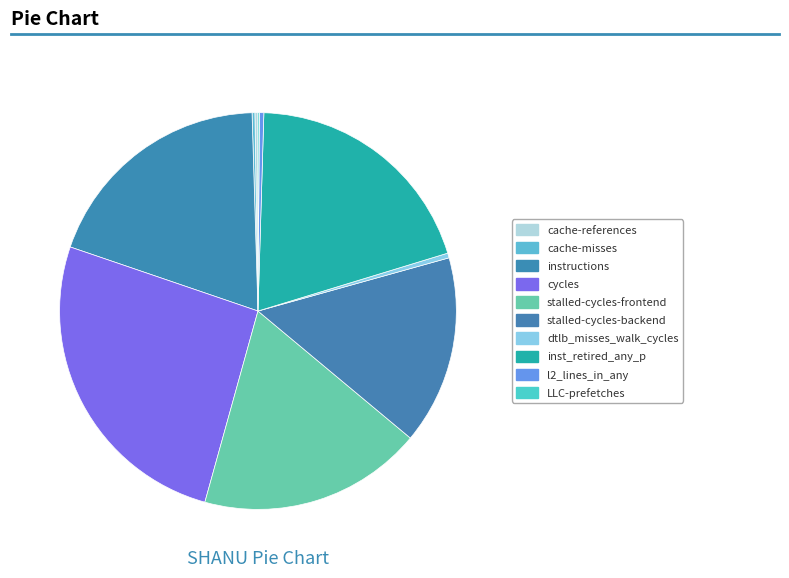

To the nearest percent, what is the difference between the stalled-cycles-frontend and cache-misses slice percentages?

18%